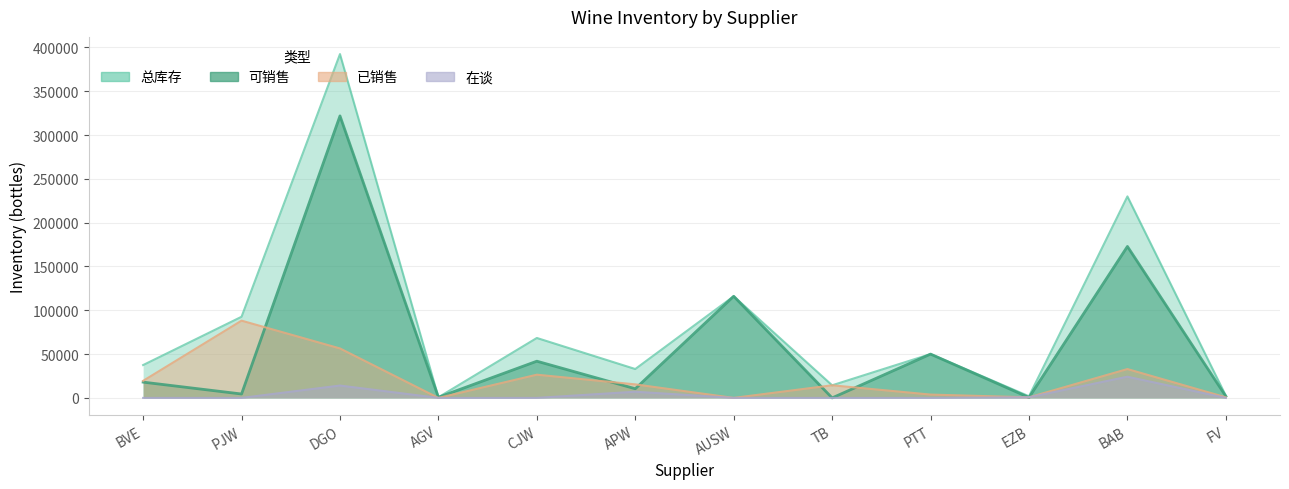

What is the label of the 5th point from the right?

TB